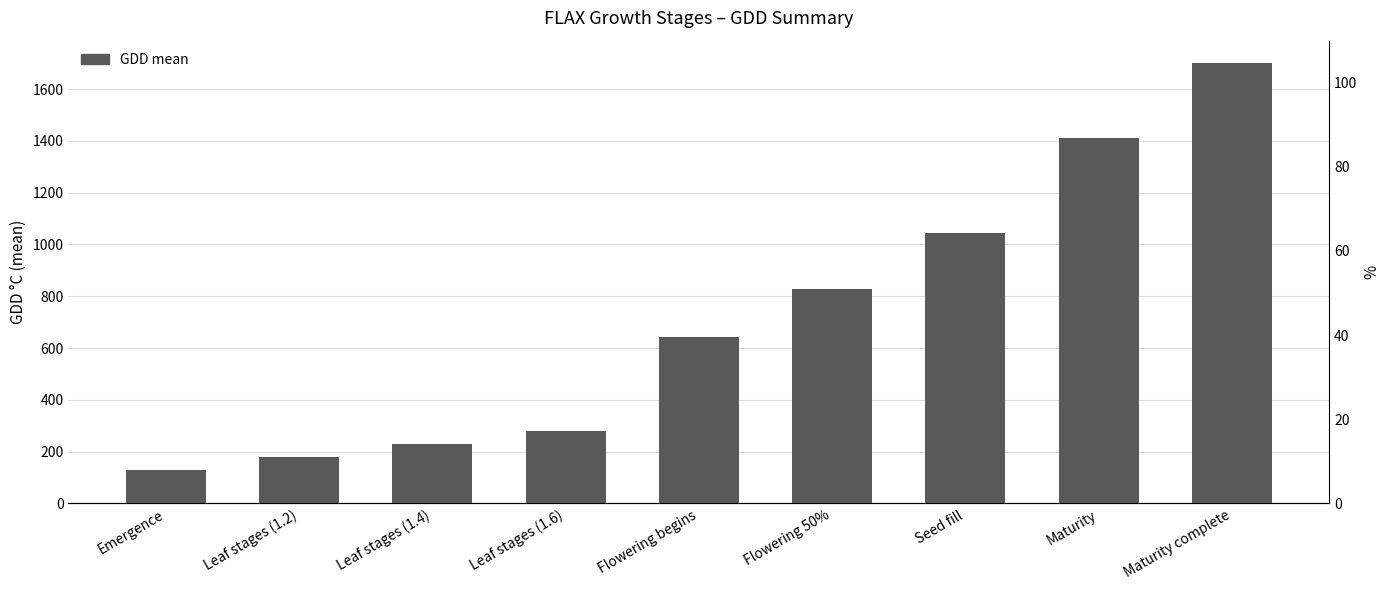

Between Leaf stages (1.6) and Seed fill, which is larger?

Seed fill